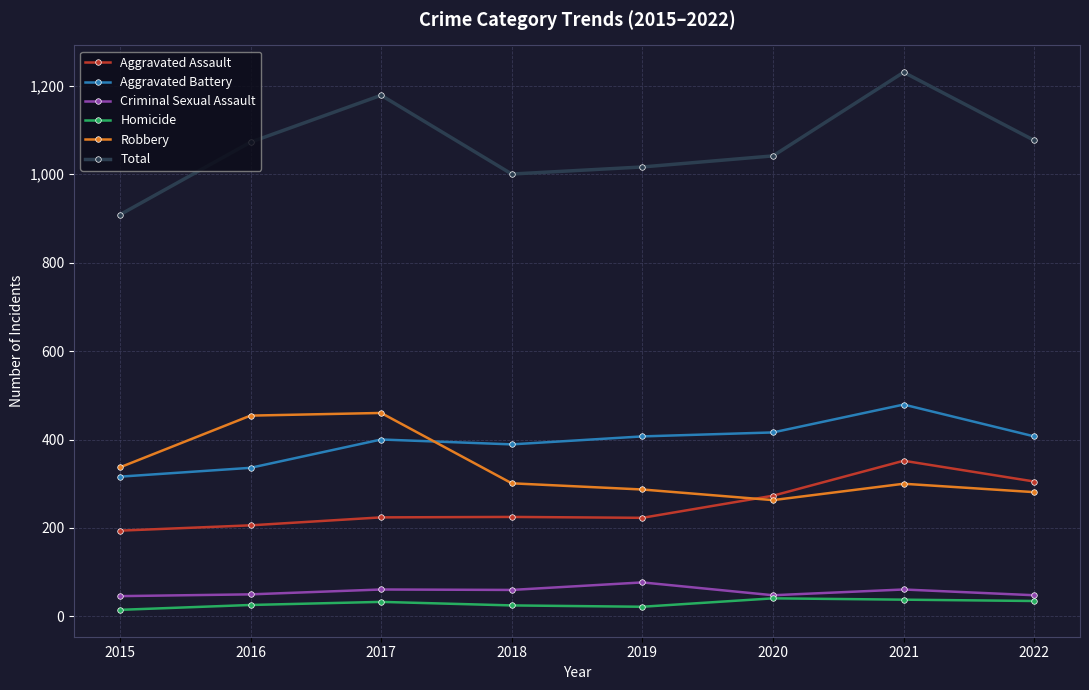

List the series in order of their peak value, lowest first.

Homicide, Criminal Sexual Assault, Aggravated Assault, Robbery, Aggravated Battery, Total